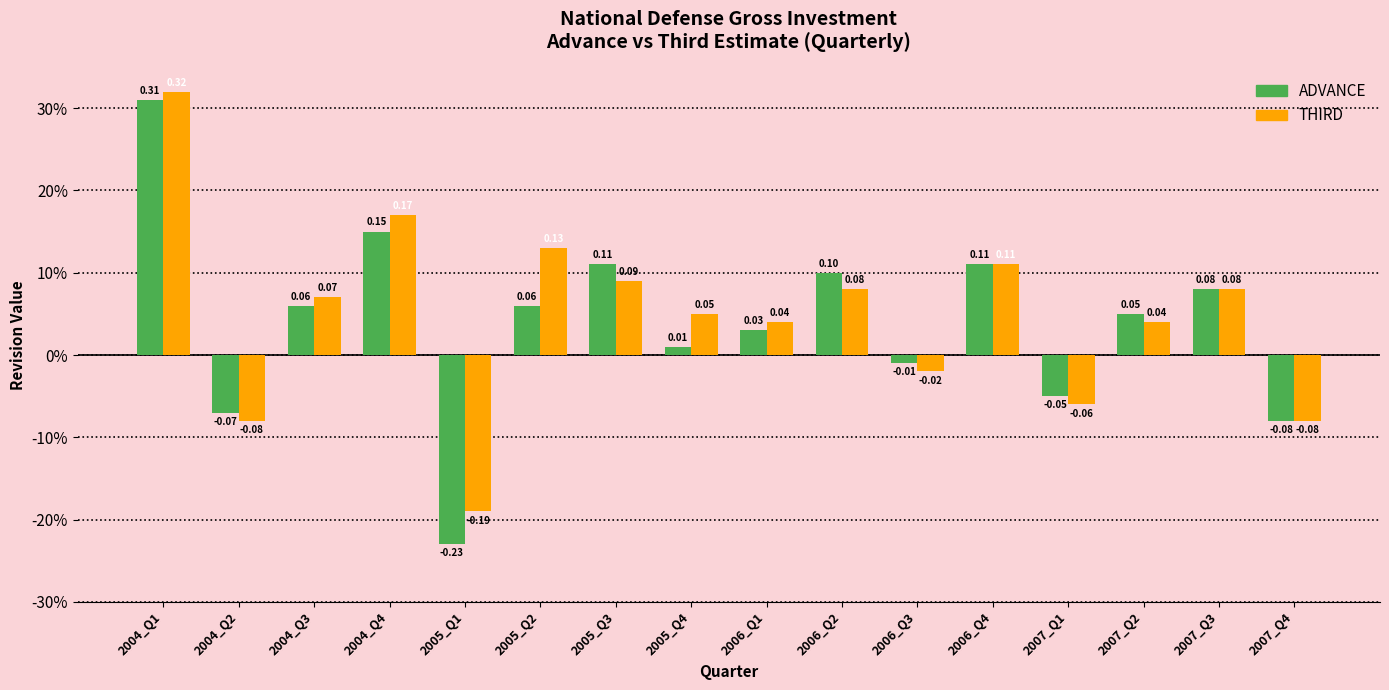

What is the label of the 12th bar from the right?

2005_Q1